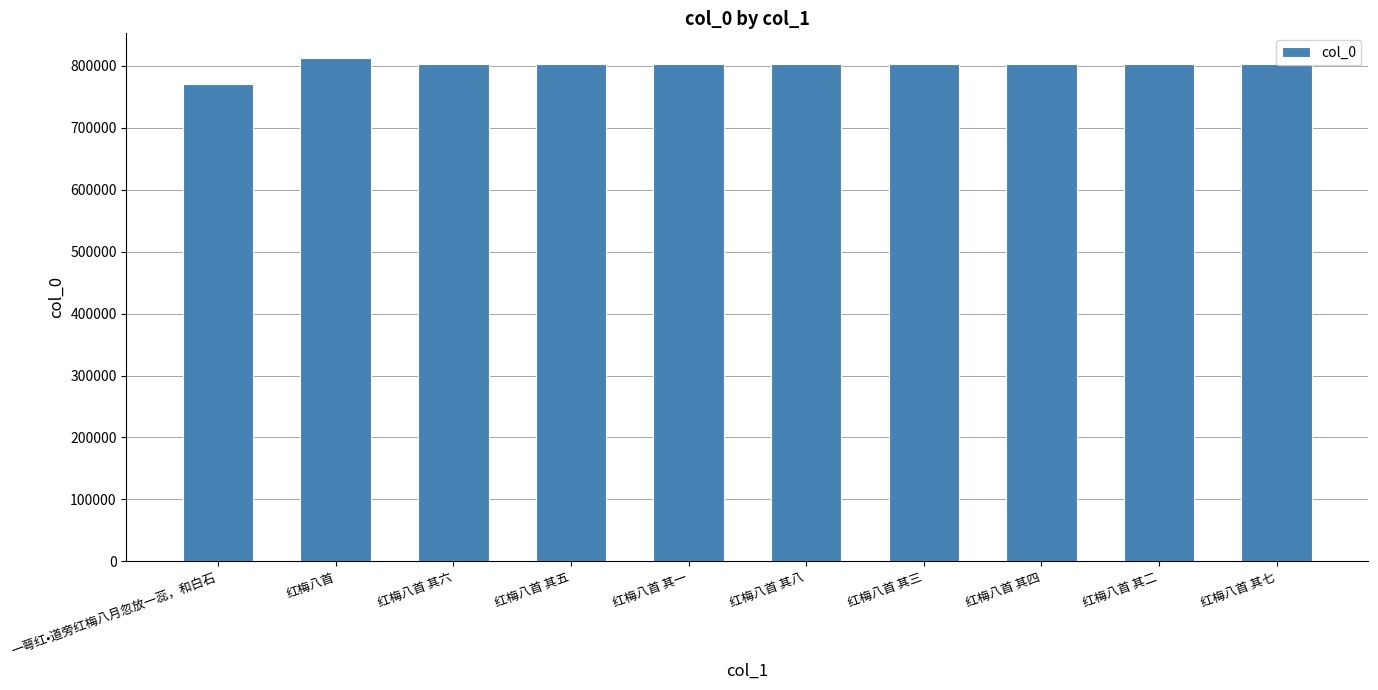

What is the change in value from 一萼红•道旁红梅八月忽放一蕊，和白石 to 红梅八首 其八?

+31442